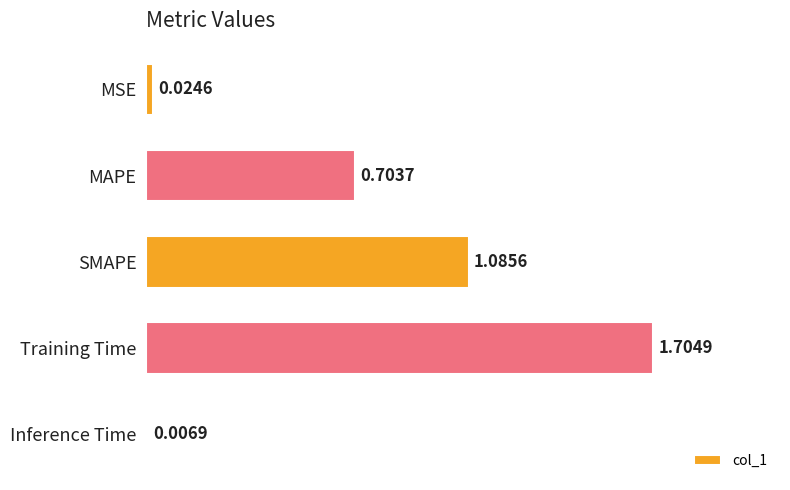

What is the sum of all values?

3.5